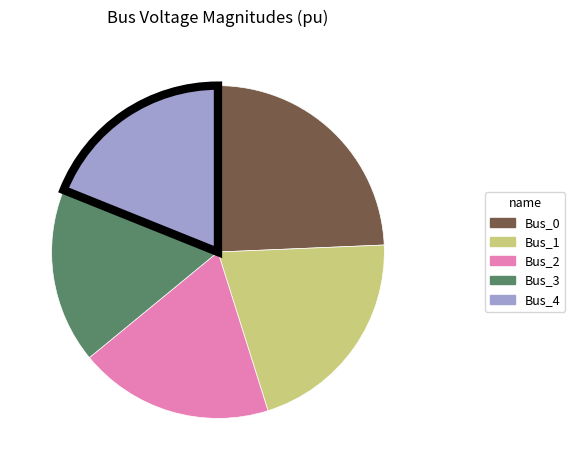

Which slice is the smallest?

Bus_3